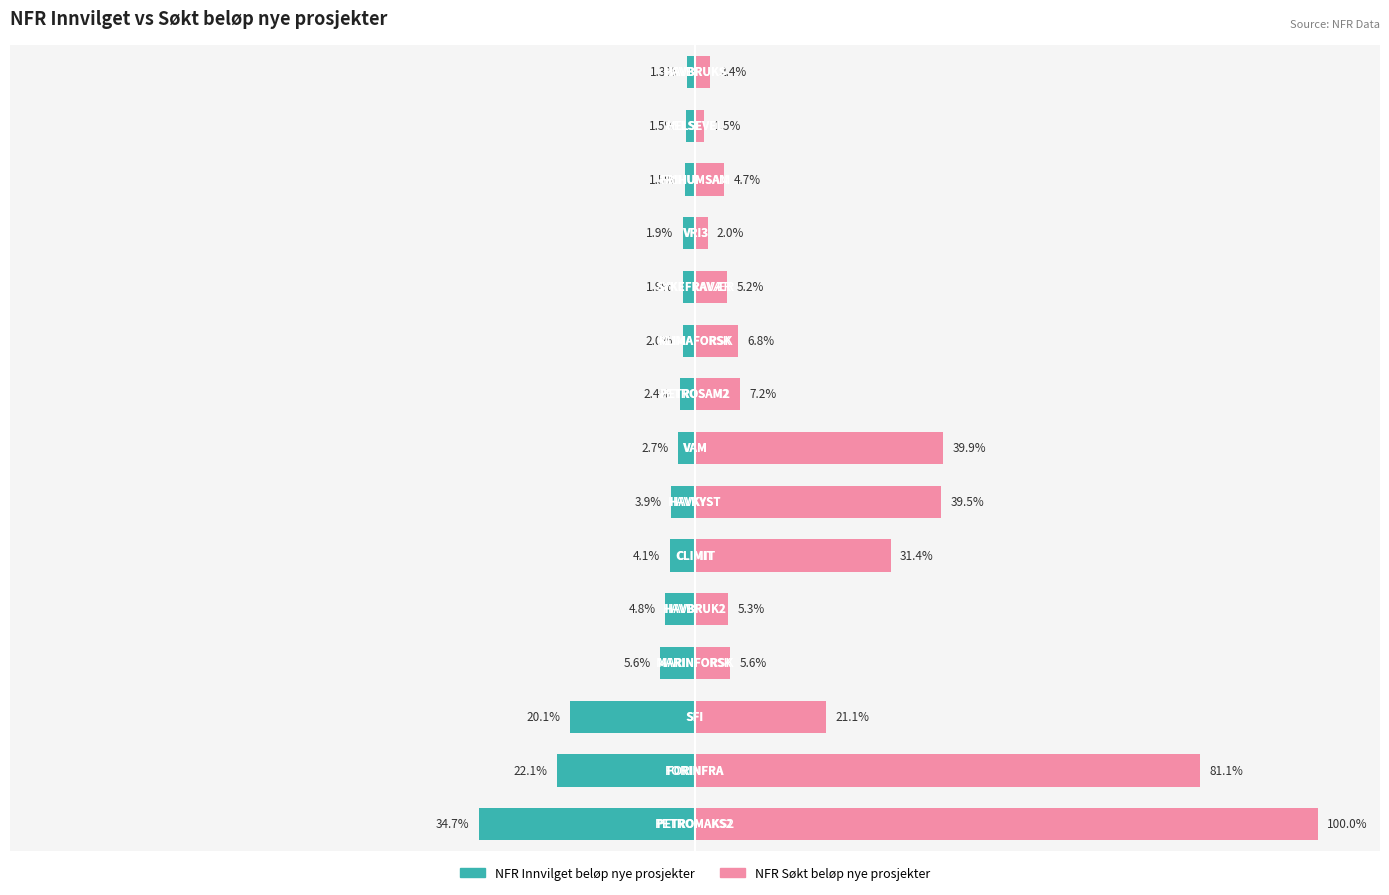

Are the bars grouped side by side (vs. stacked)?

Yes